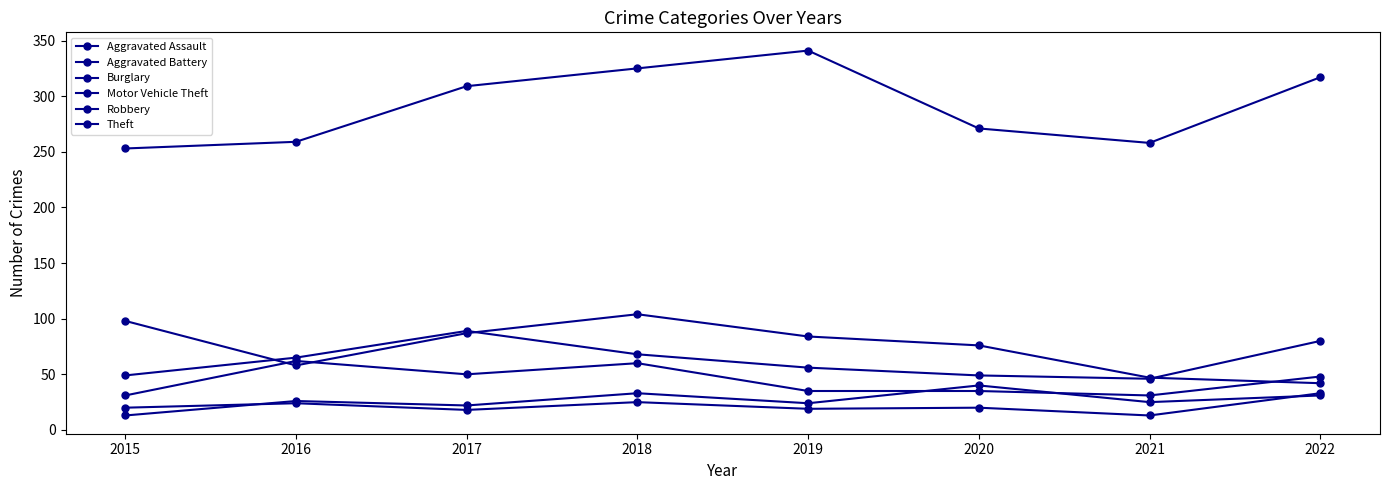

How many interior local peaks does the Aggravated Battery series have?

3